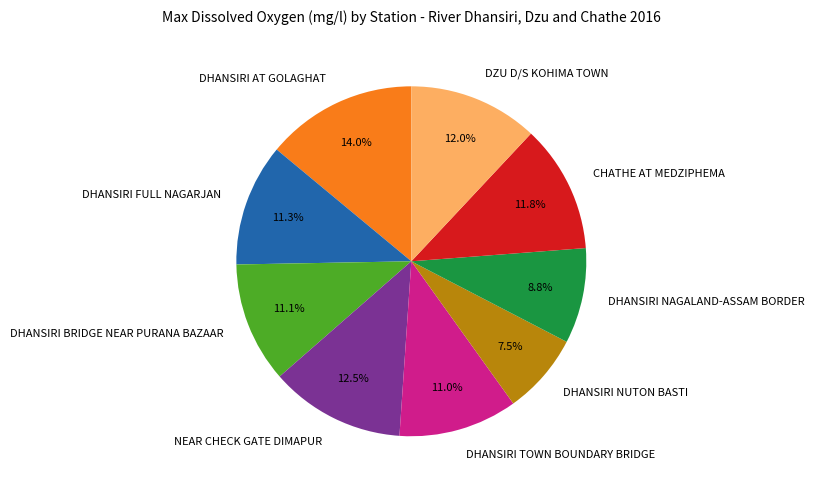

Which has a higher value, NEAR CHECK GATE DIMAPUR or DHANSIRI NAGALAND-ASSAM BORDER?

NEAR CHECK GATE DIMAPUR